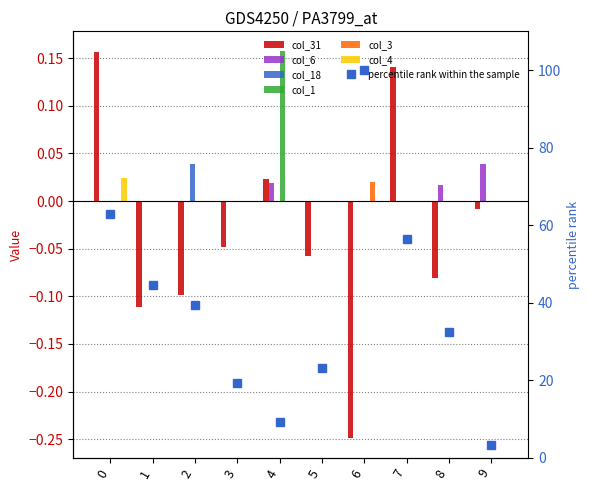

How many values in the col_6 series exceed 0?

3